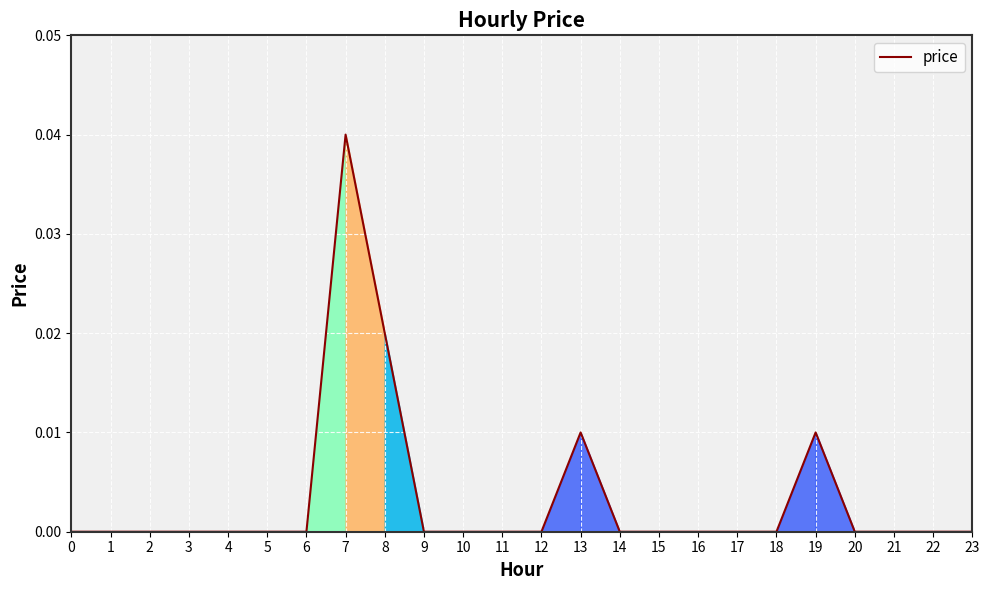

Which category has the highest value across all series?

7